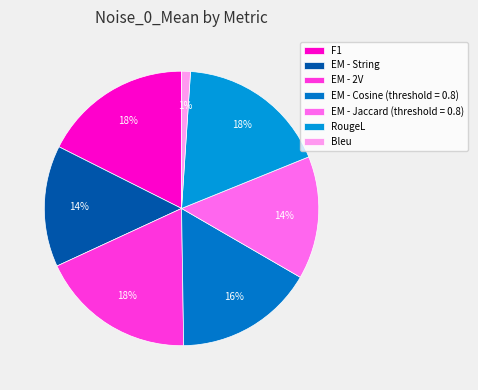

Which category has the smallest portion of the pie?

Bleu